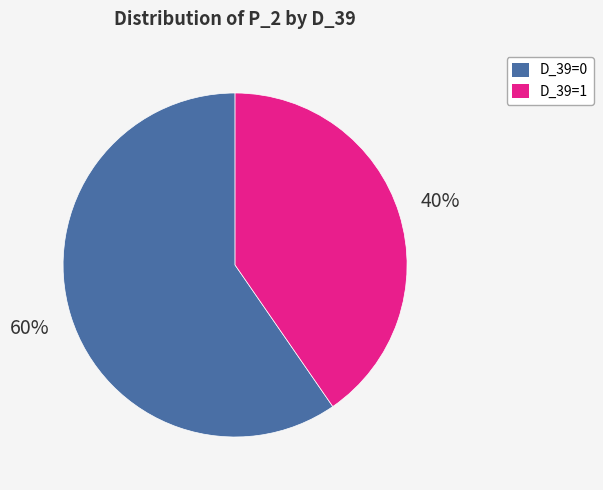

To the nearest percent, what is the average slice percentage?

50%